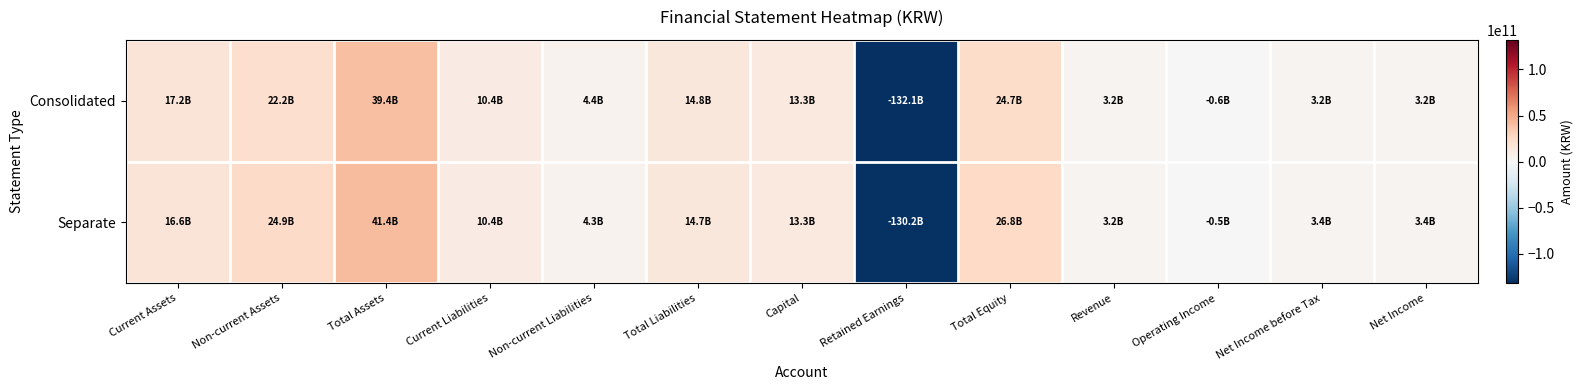

At which category is the sum across all series the highest?

Total Assets